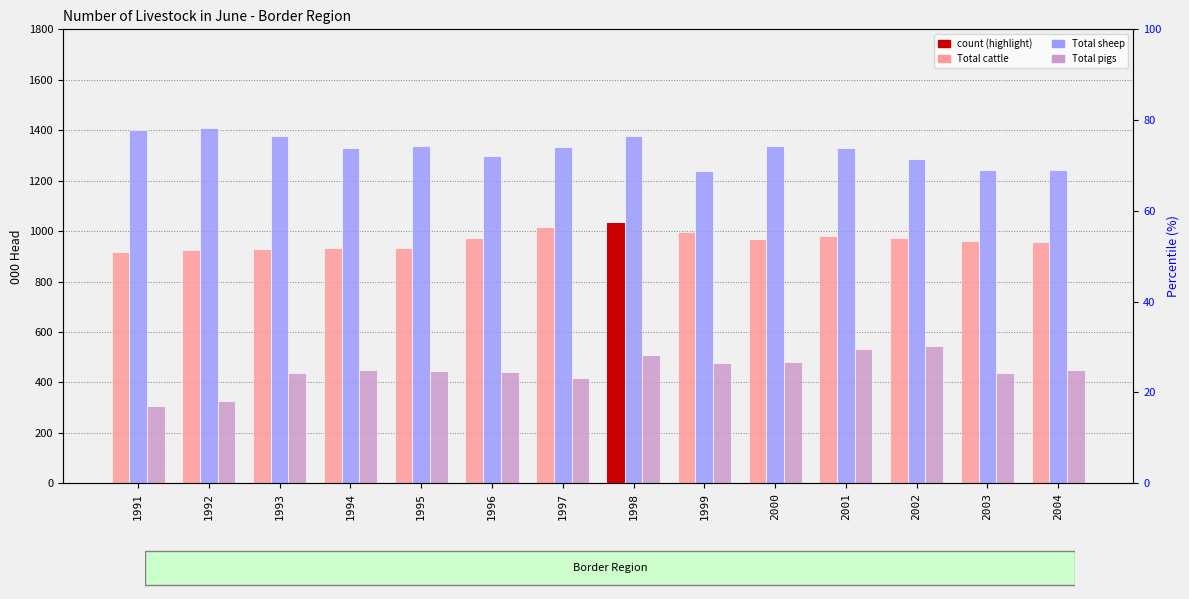

At how many categories does at least one series exceed 331?

14